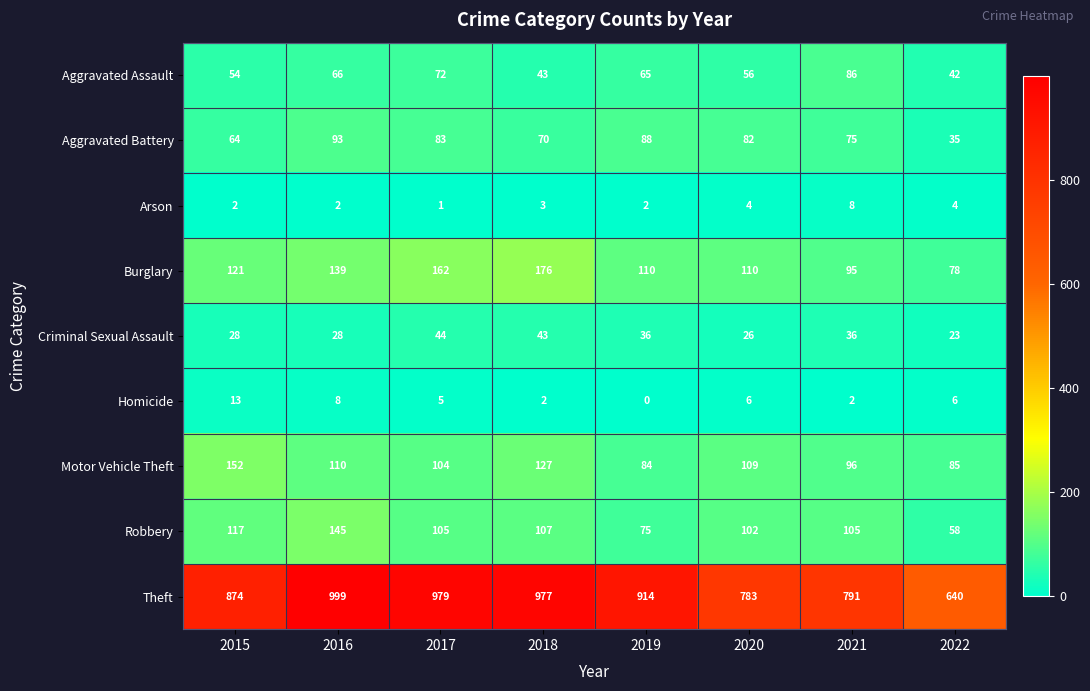

Is it true that Theft equals 365 at 2018?

False